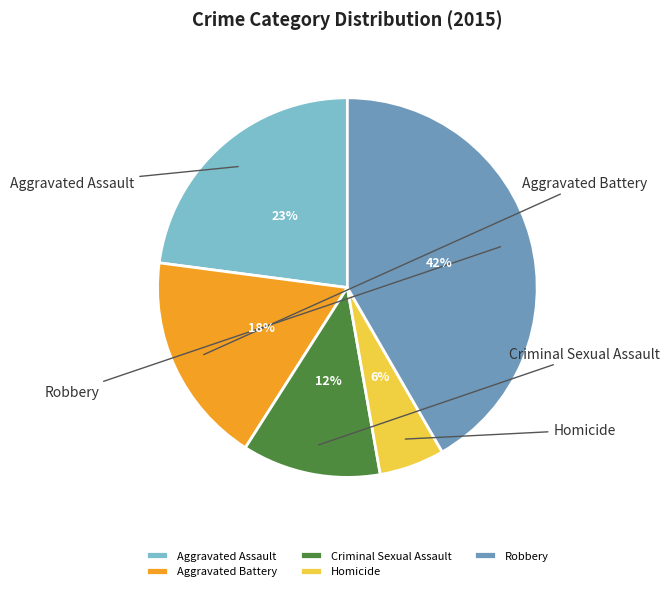

What is the ratio of the value at Aggravated Battery to the value at Criminal Sexual Assault?

1.5